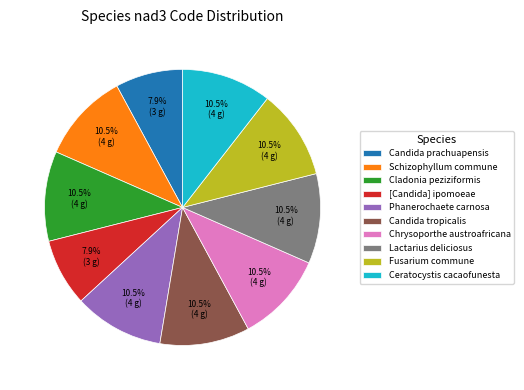

How many slices are in this pie chart?

10